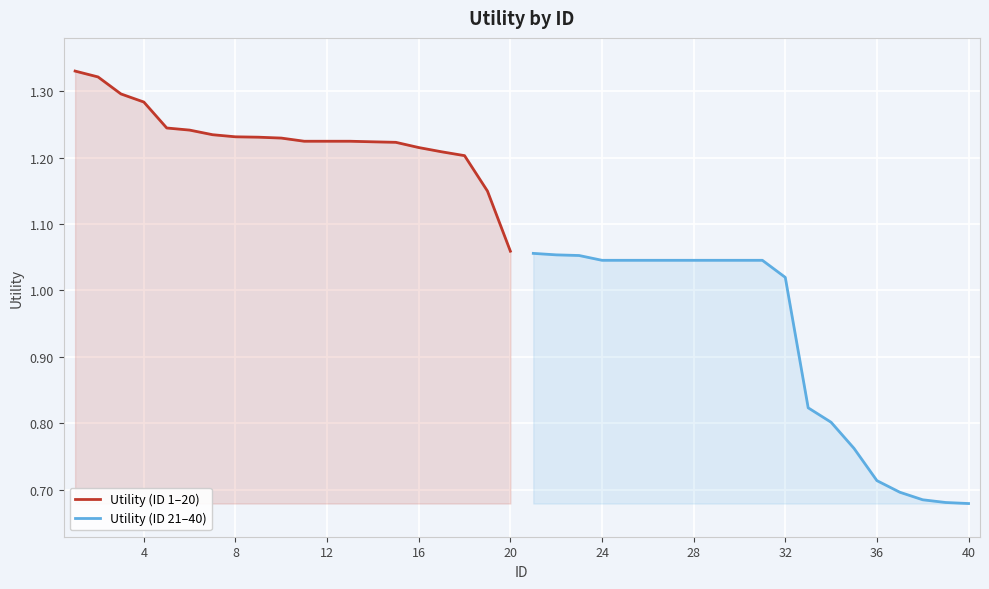

Where is Utility (ID 1–20) nearest to the value 1?

20